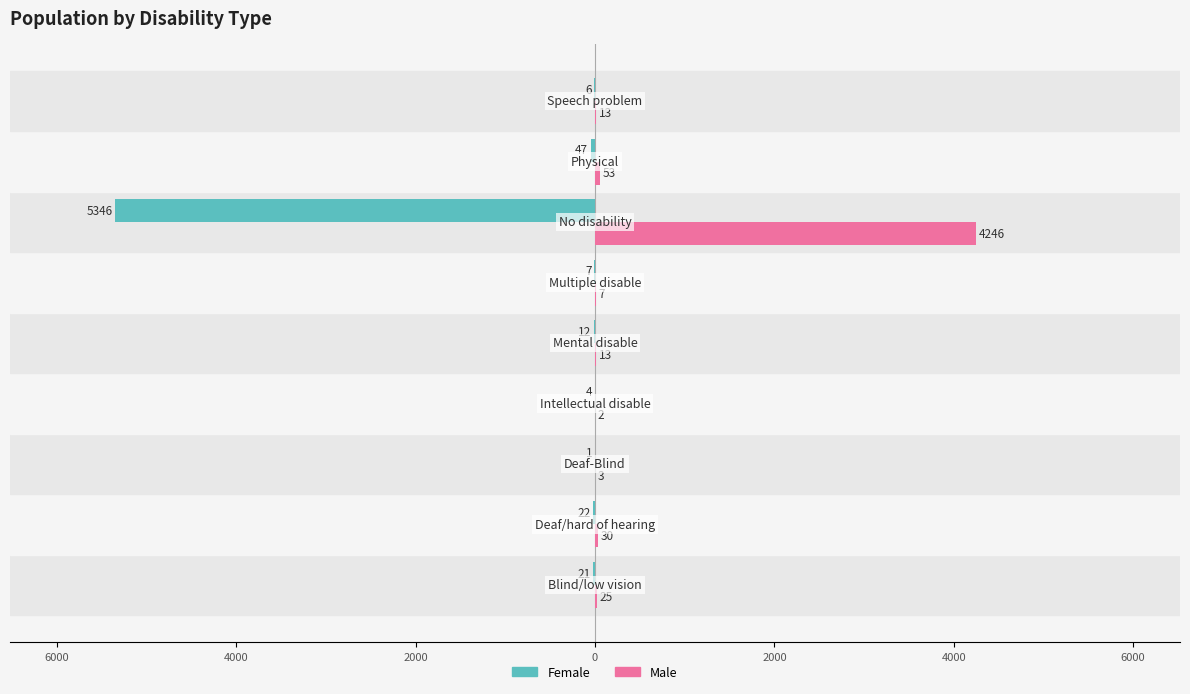

What are all the series names shown in the legend?

Female, Male